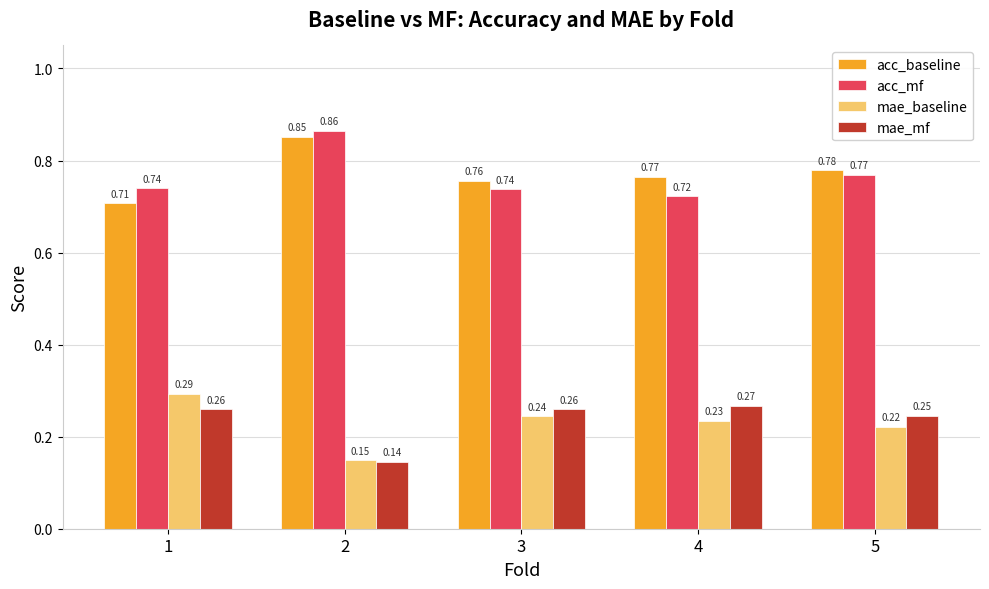

Between 2 and 4, which series saw the biggest shift?

acc_mf